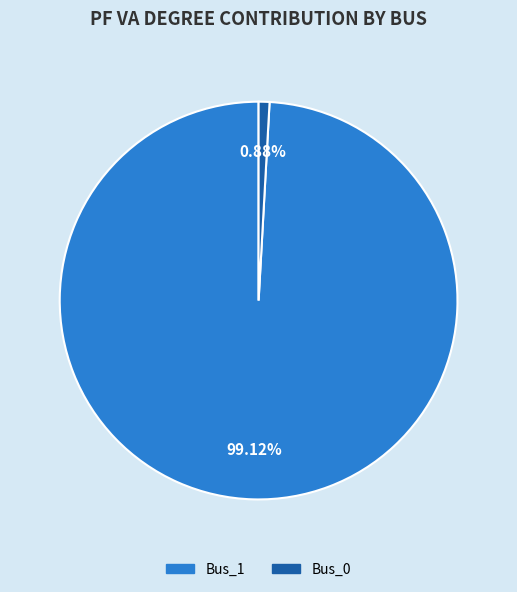

How much of the chart is everything except Bus_0?

99.1%